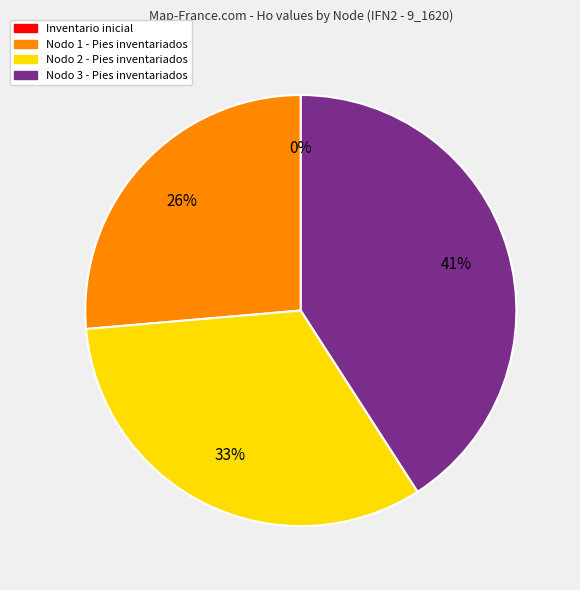

To the nearest percent, what is the difference between the largest and smallest slice percentages?

41%